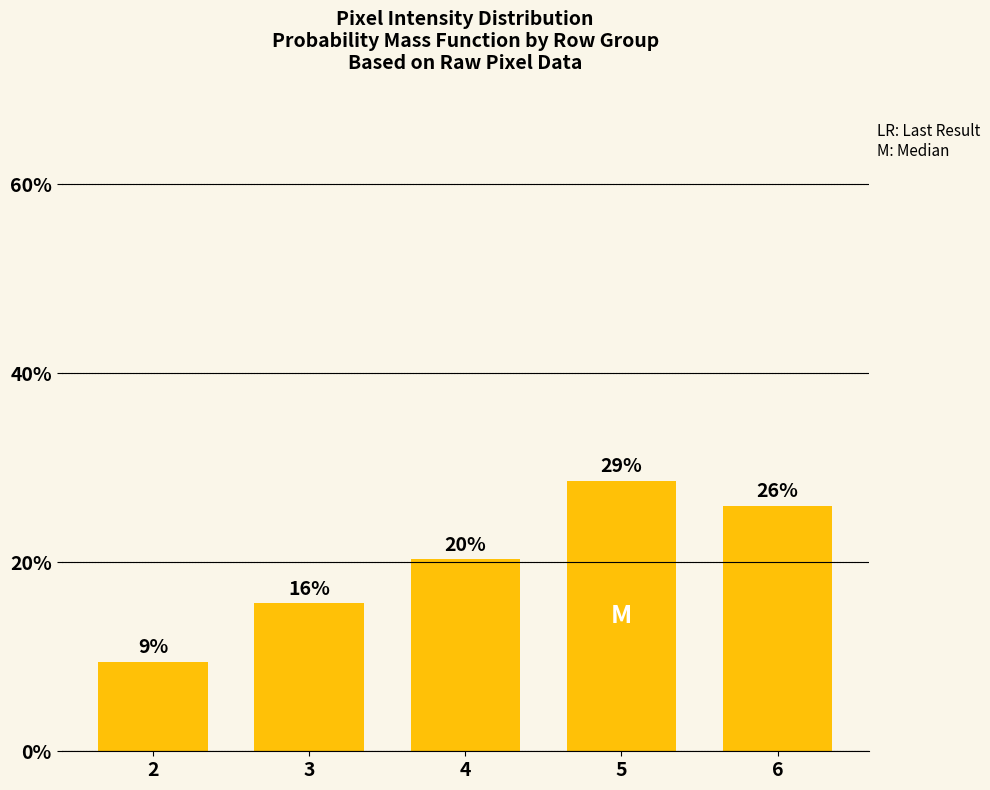

How many bars are there in total?

5